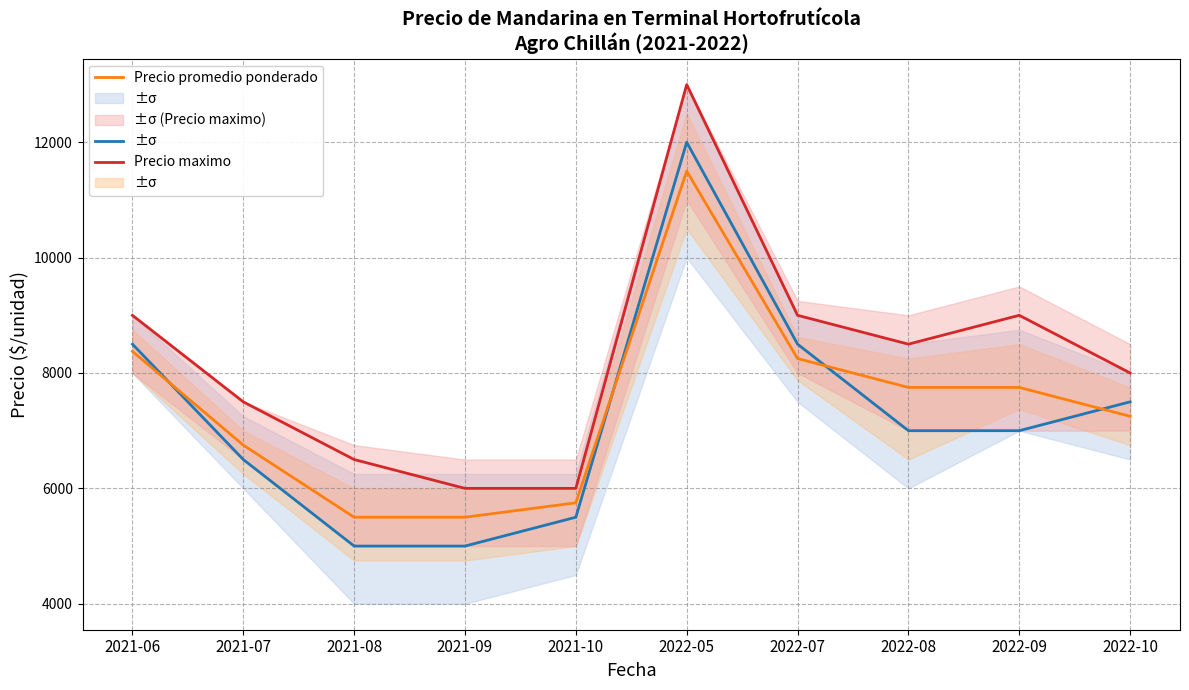

The value of Precio maximo at 2022-08 is 2162. True or false?

False